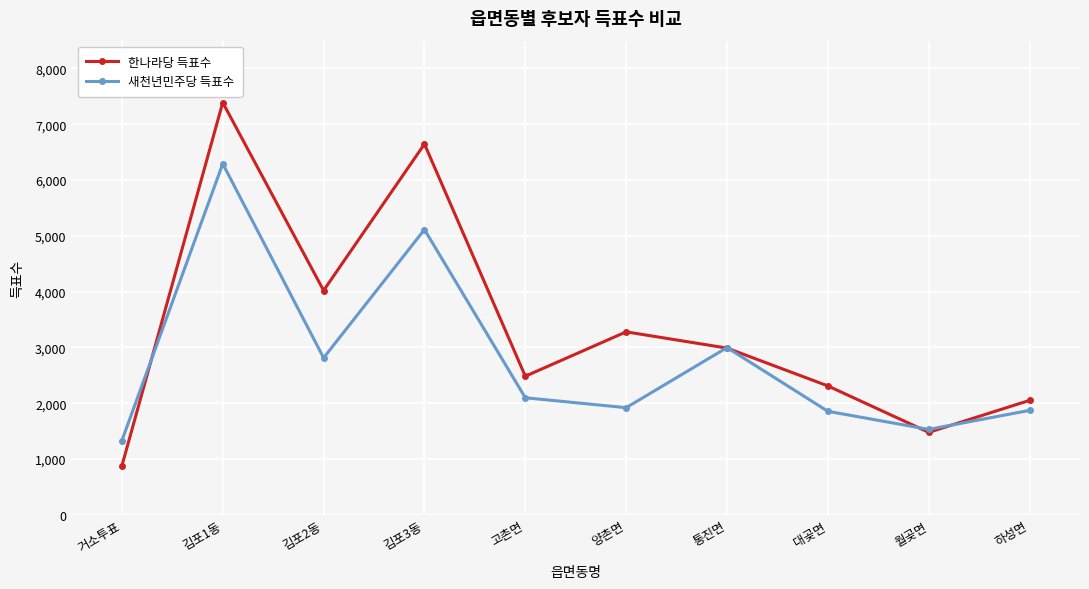

The value of 한나라당 득표수 at 거소투표 is 877. True or false?

True